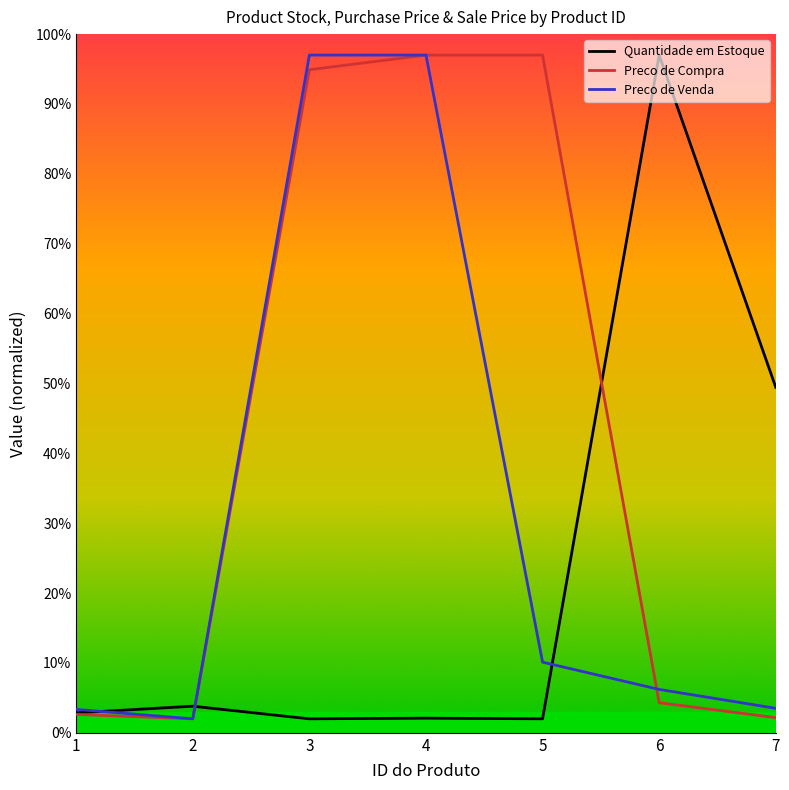

The value of Quantidade em Estoque at 5 is 2.0. True or false?

True